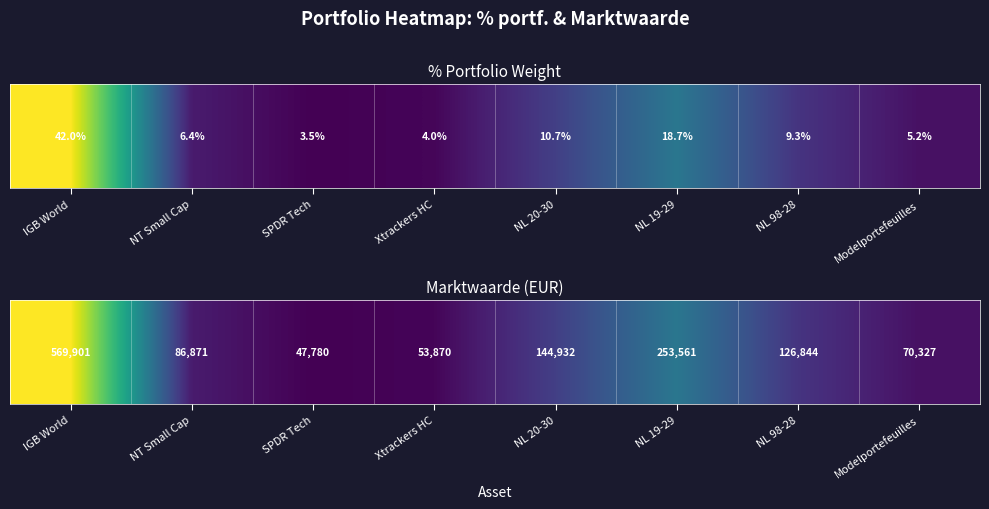

What is the difference between the values at NL 20-30 and IGB World?

0.8